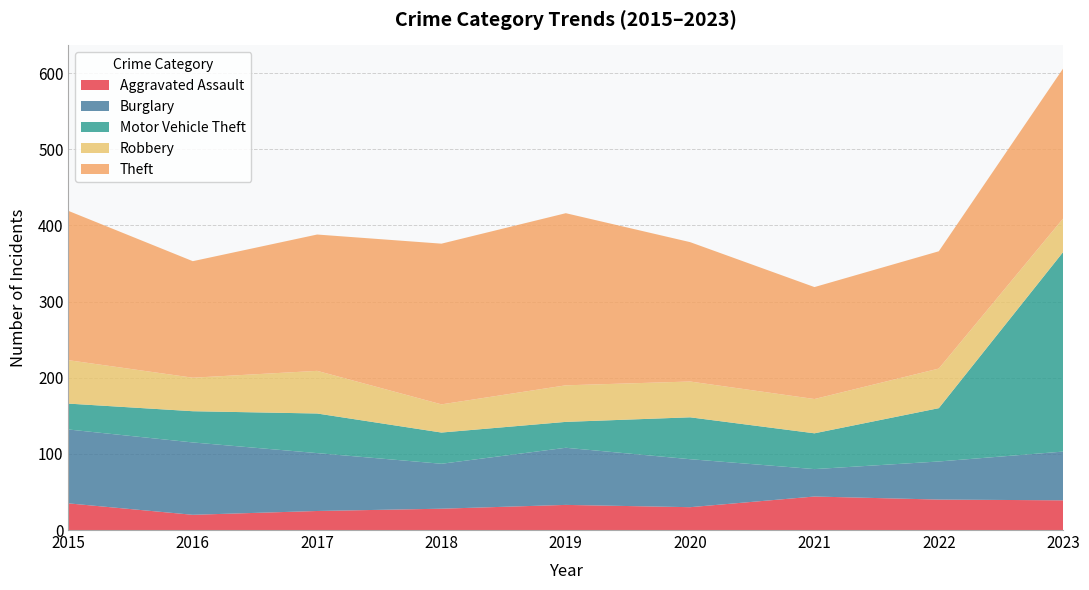

Reading left to right, transcribe all the data shown in this chart.

Aggravated Assault: 2015=35	2016=20	2017=25	2018=28	2019=33	2020=30	2021=44	2022=40	2023=39
Burglary: 2015=97	2016=95	2017=76	2018=59	2019=75	2020=63	2021=36	2022=50	2023=64
Motor Vehicle Theft: 2015=34	2016=41	2017=52	2018=41	2019=34	2020=55	2021=47	2022=70	2023=262
Robbery: 2015=57	2016=44	2017=56	2018=37	2019=48	2020=47	2021=45	2022=52	2023=44
Theft: 2015=196	2016=153	2017=179	2018=211	2019=226	2020=183	2021=147	2022=154	2023=197